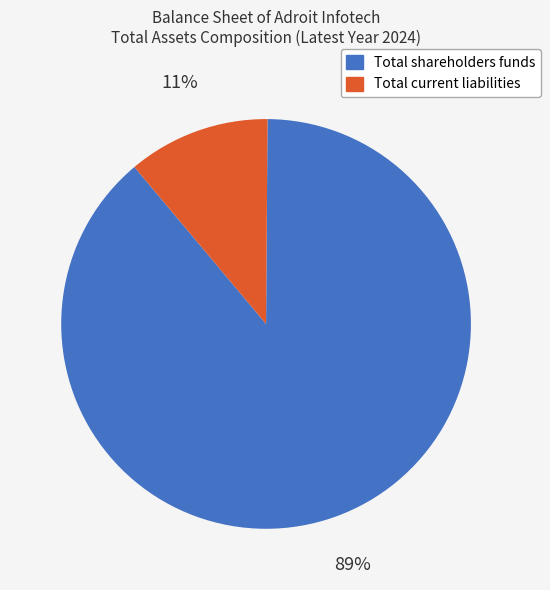

To the nearest percent, what is the difference between the largest and smallest slice percentages?

78%